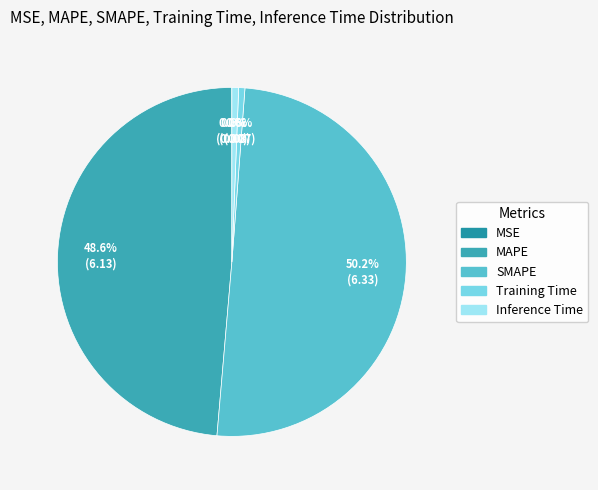

How much of the chart is everything except MSE?

100.0%